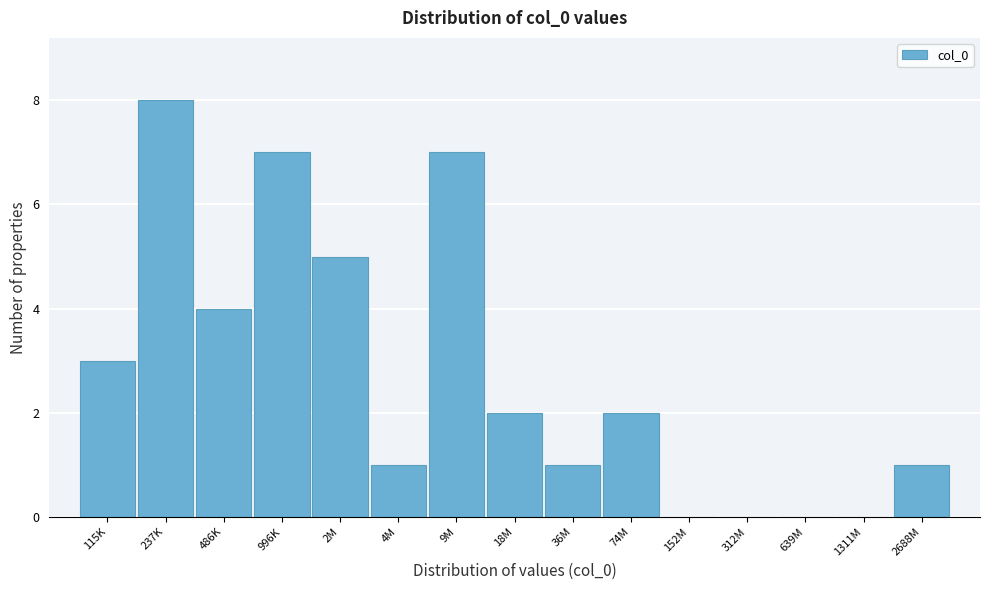

Reading left to right, list all the values displayed in this chart.

115K=3	237K=8	486K=4	996K=7	2M=5	4M=1	9M=7	18M=2	36M=1	74M=2	152M=0	312M=0	639M=0	1311M=0	2688M=1